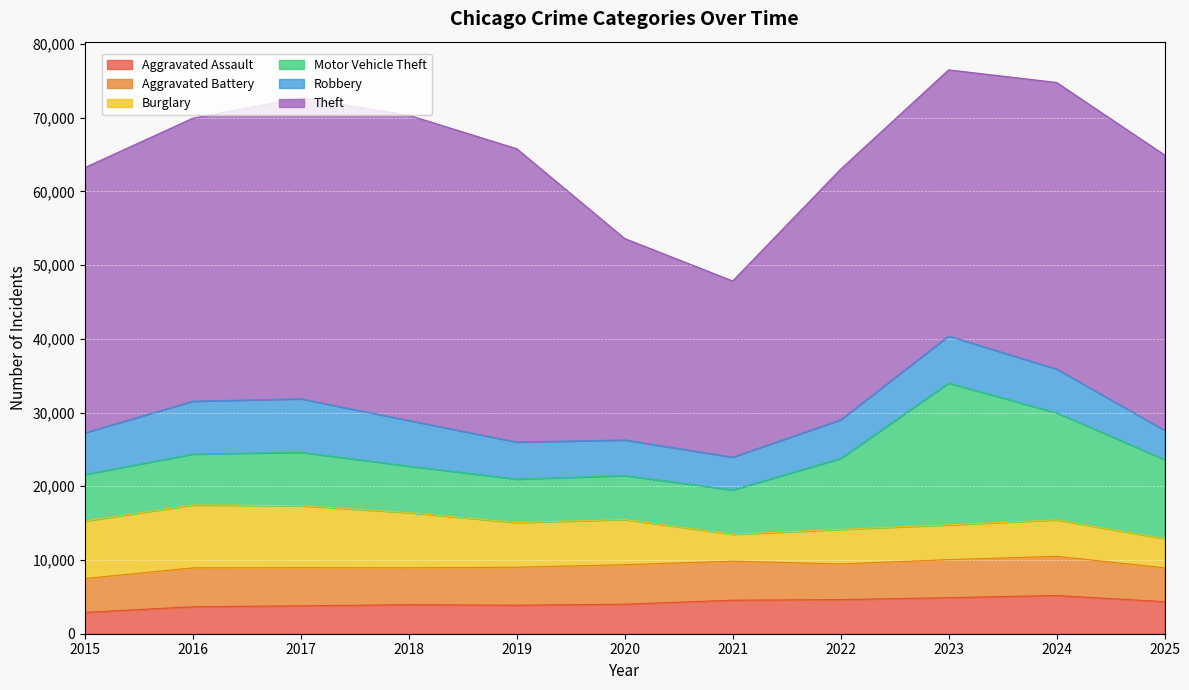

After their last crossing, which series has the higher values: Burglary or Robbery?

Robbery